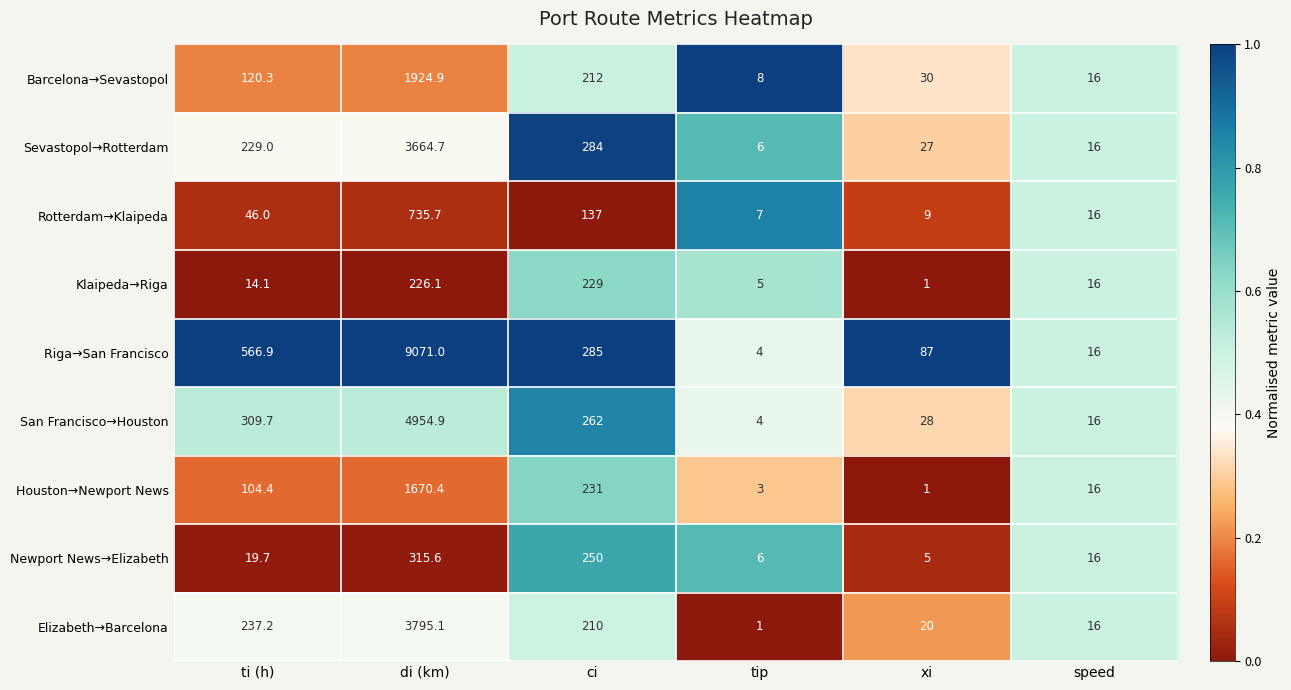

Where is San Francisco→Houston nearest to the value 2479?

ti (h)